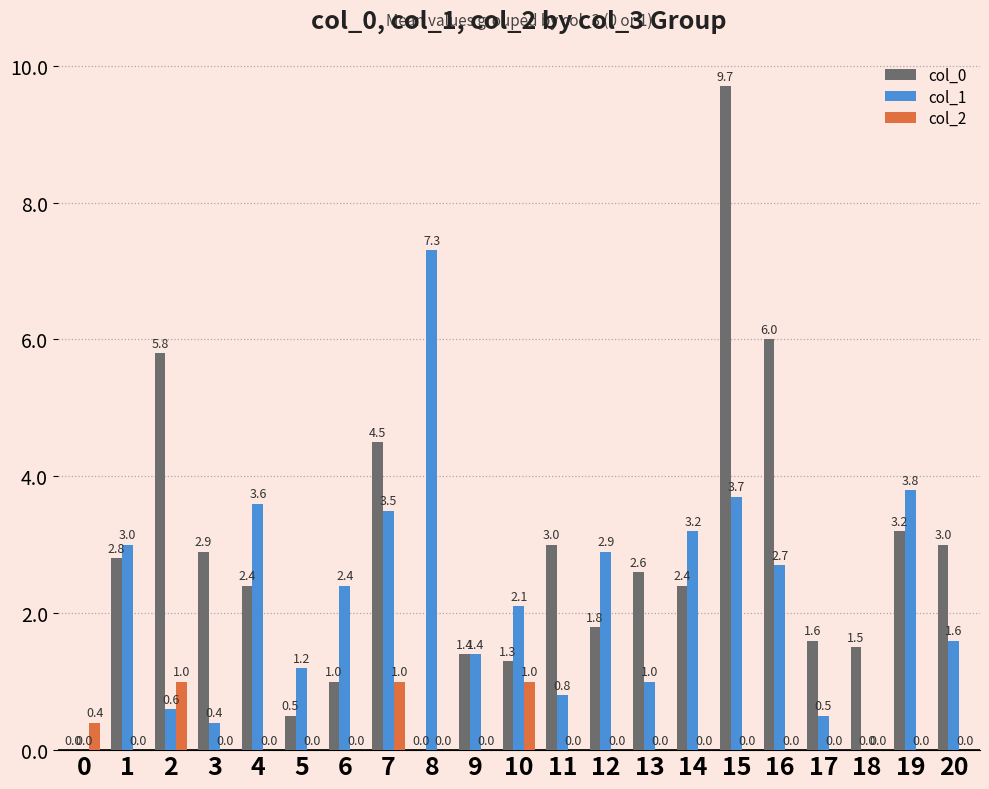

Between 2 and 5, which series saw the biggest shift?

col_0